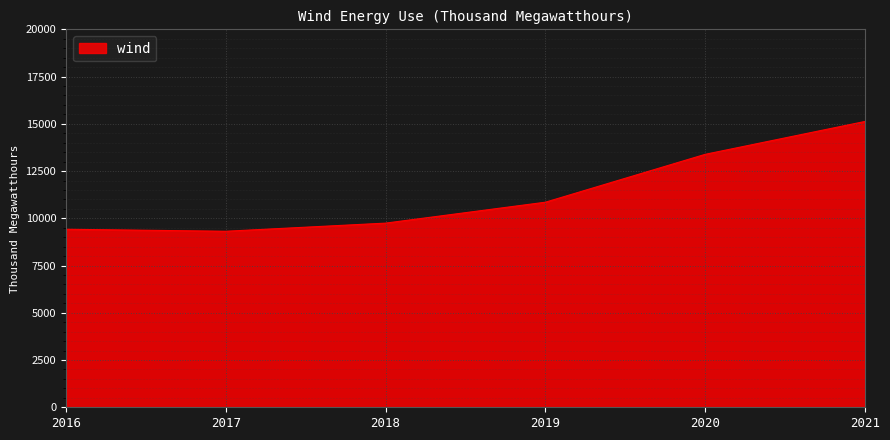

What is the difference between the maximum and minimum values?

5811.0